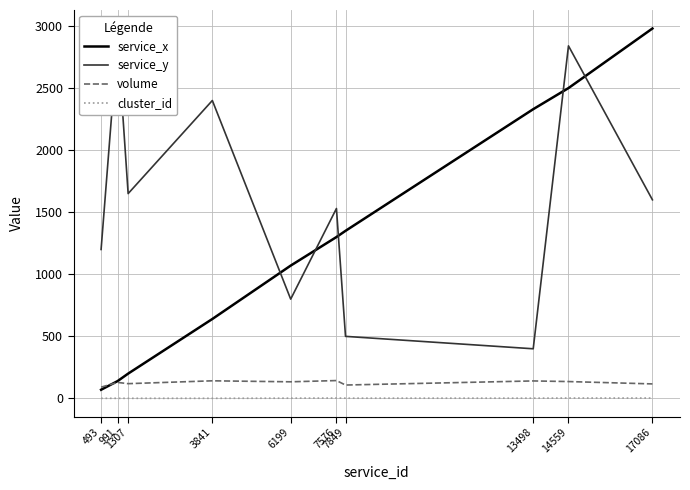

What are all the series names shown in the legend?

service_x, service_y, volume, cluster_id